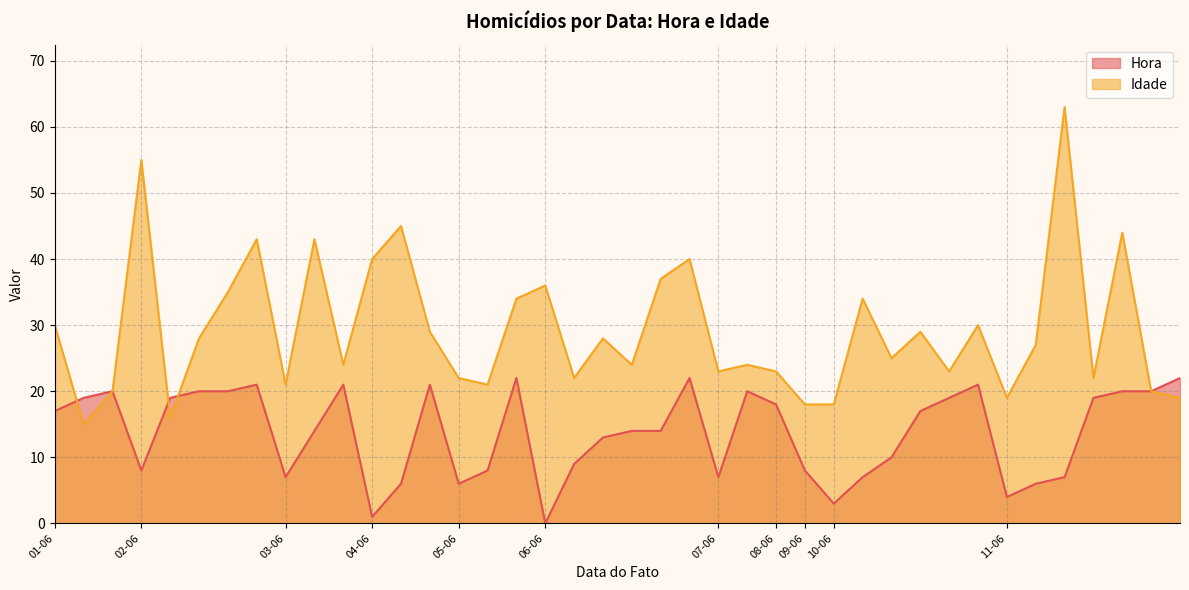

How many data points in Hora are less than 17?

20